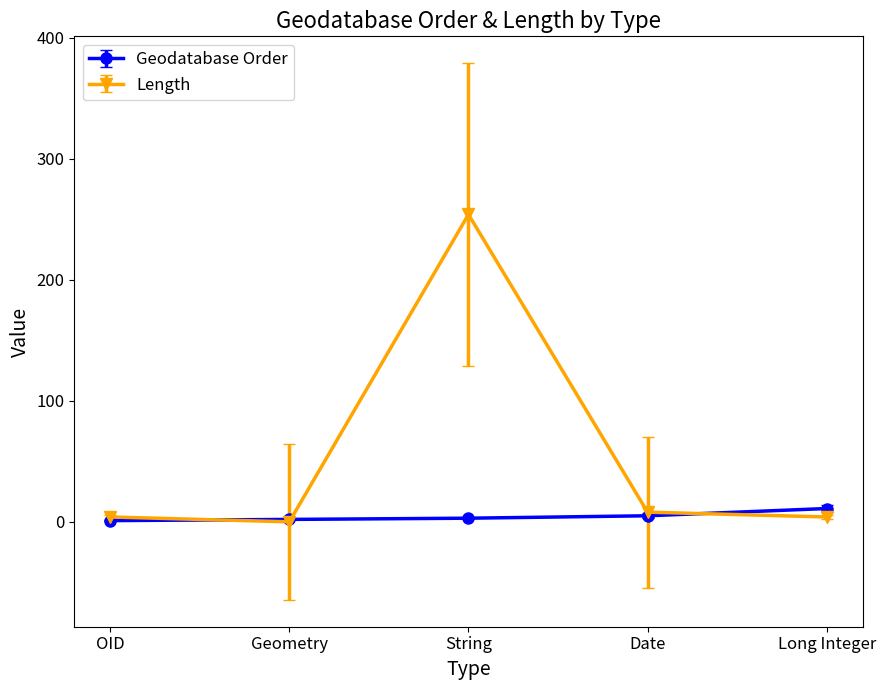

At which category does Length reach its first local peak?

String